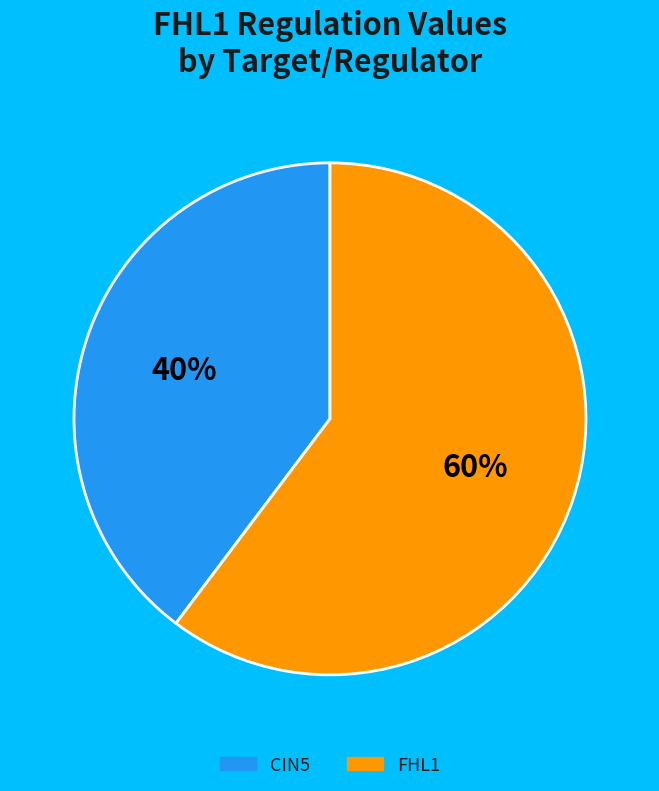

To the nearest percent, what is the average slice percentage?

50%